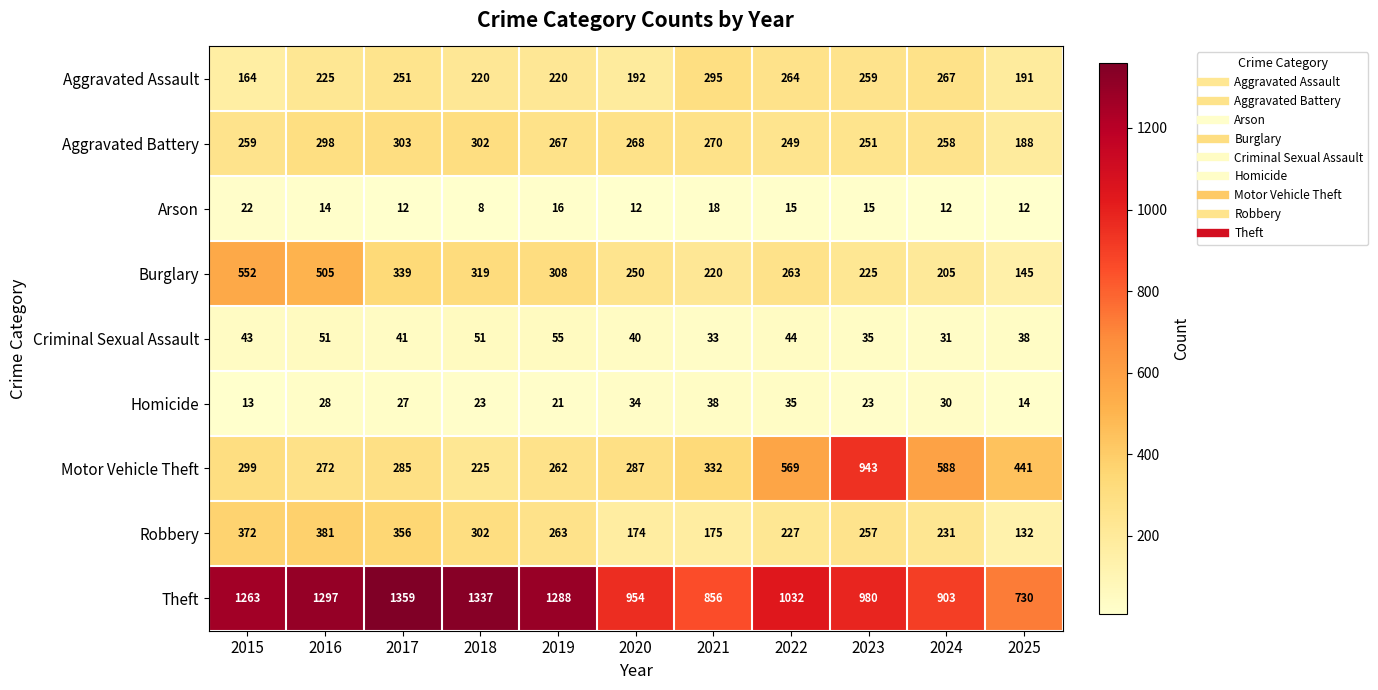

What is the average value of the Arson series?

14